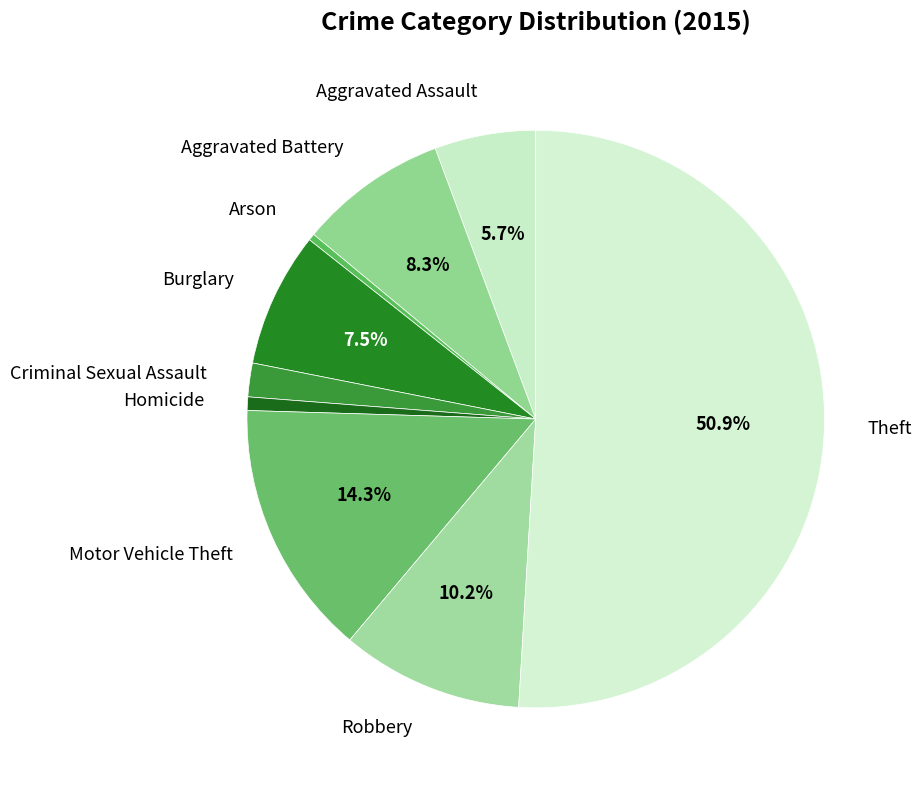

To the nearest percent, what is the average slice percentage?

11%